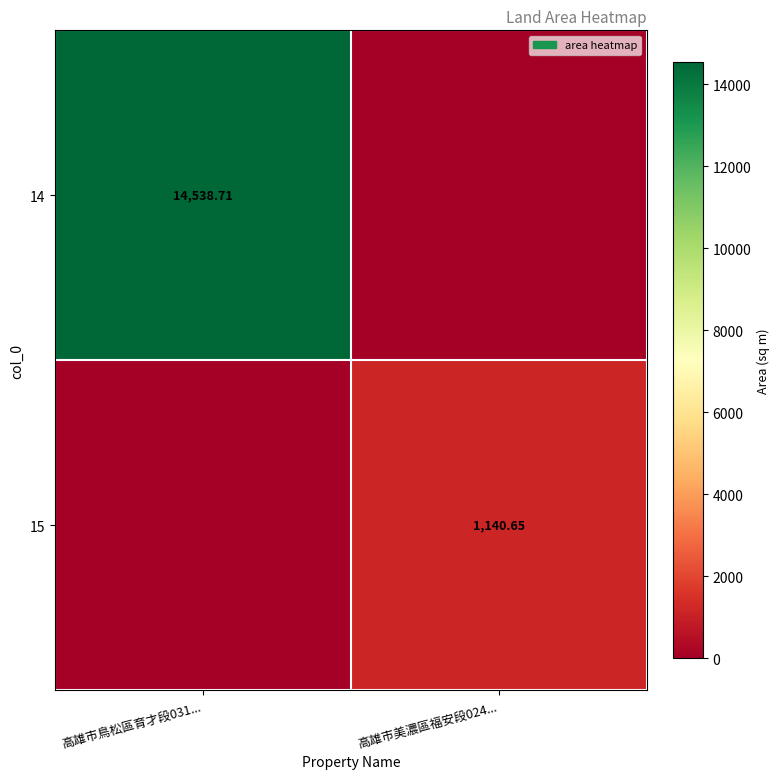

Is the value of 15 at 高雄市美濃區福安段024... greater than the value of 14 at 高雄市鳥松區育才段031...?

No